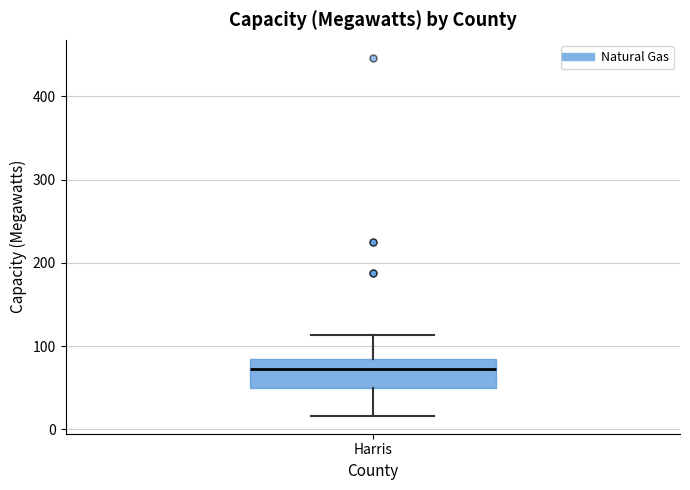

Transcribe this box plot: give where the median line is, the range the box spans, and where the two whiskers end, as read against the y-axis. The values are not printed on the chart, so give them approximately, as read against the axis.

median 70, box 50 to 90, whiskers 20 to 110